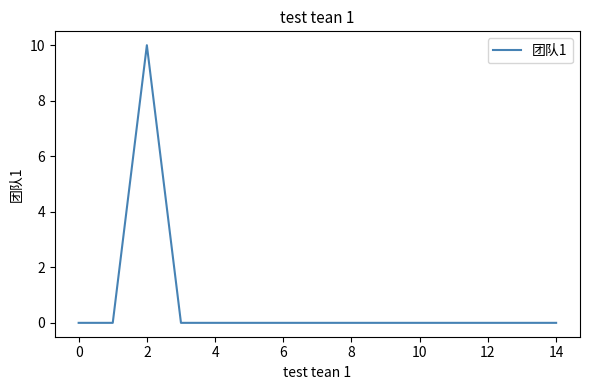

What is the maximum value shown in the chart?

10